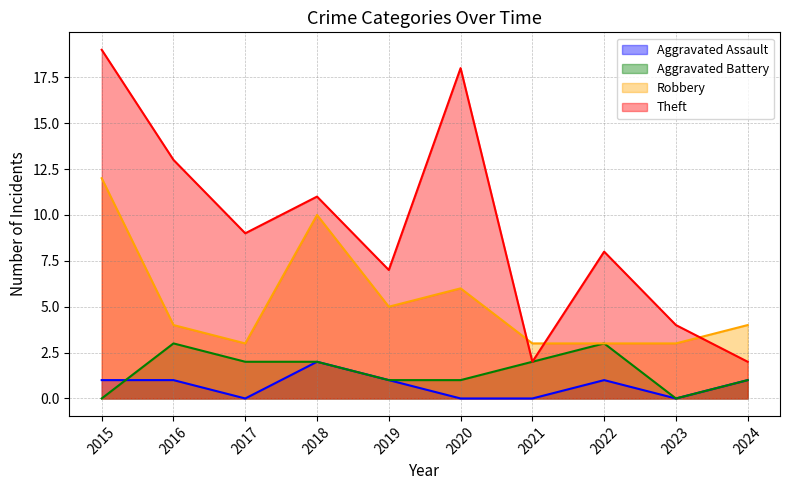

Rank the series at 2017 from lowest to highest value.

Aggravated Assault, Aggravated Battery, Robbery, Theft